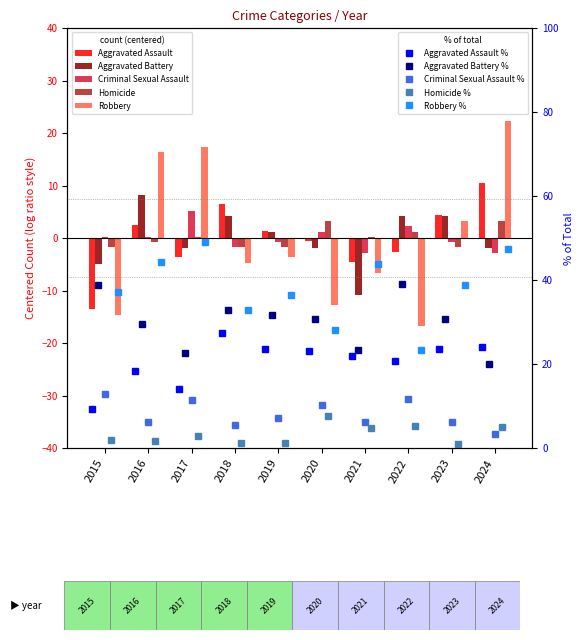

What is the difference between the maximum and minimum values in the Homicide series?

5.0